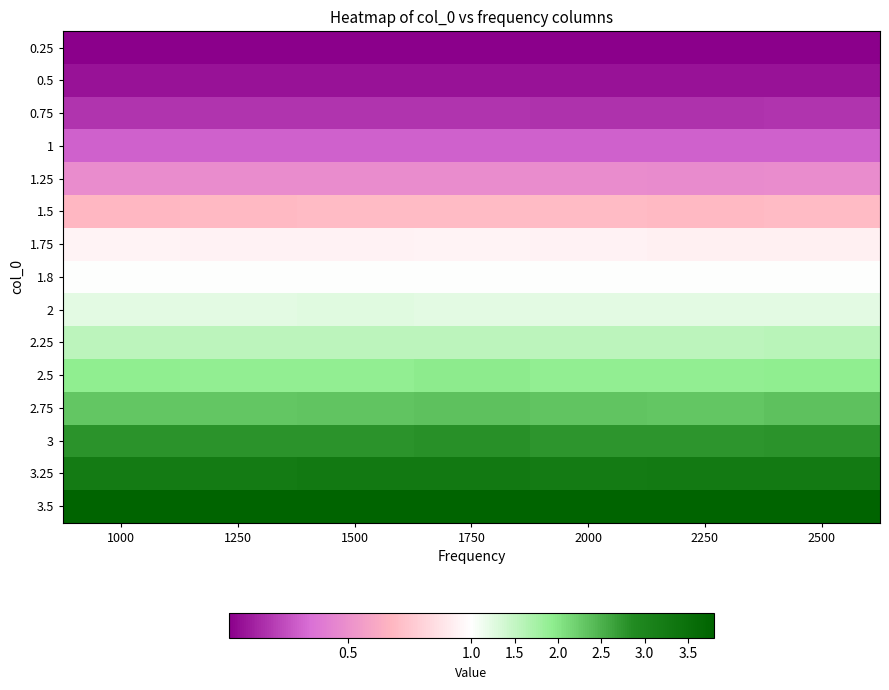

What is the total value across all series at 1250?

20.5